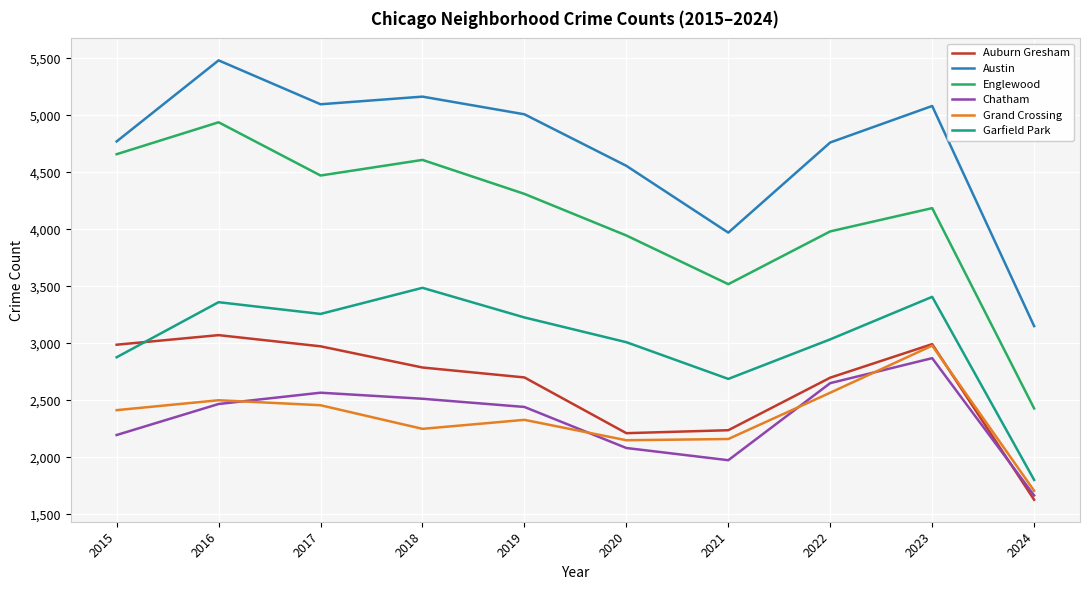

Does the chart have visible grid lines?

Yes